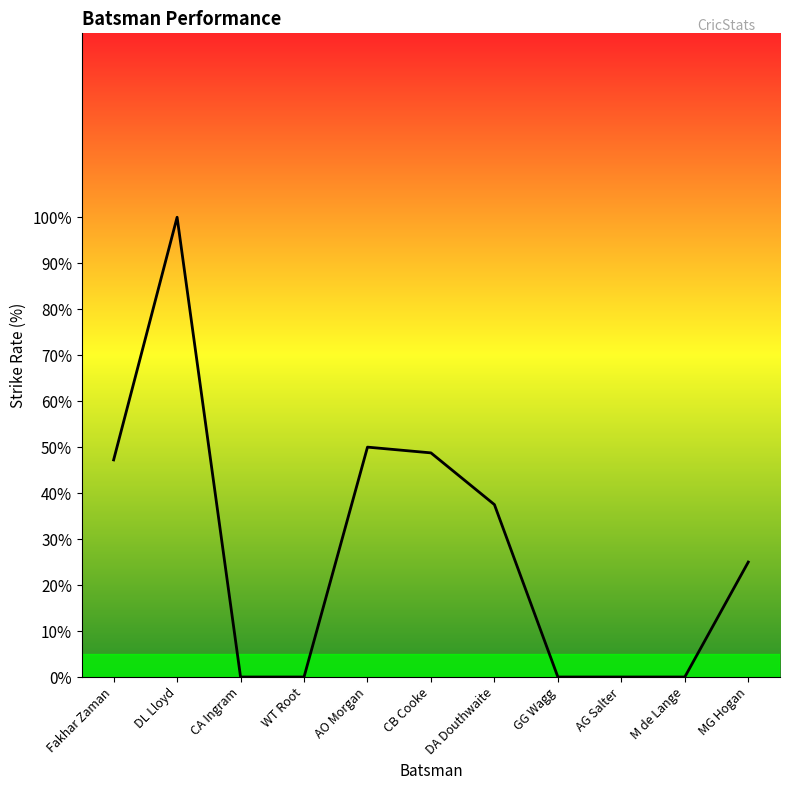

List the labels in order of value, largest first.

DL Lloyd, AO Morgan, CB Cooke, Fakhar Zaman, DA Douthwaite, MG Hogan, CA Ingram, WT Root, GG Wagg, AG Salter, M de Lange